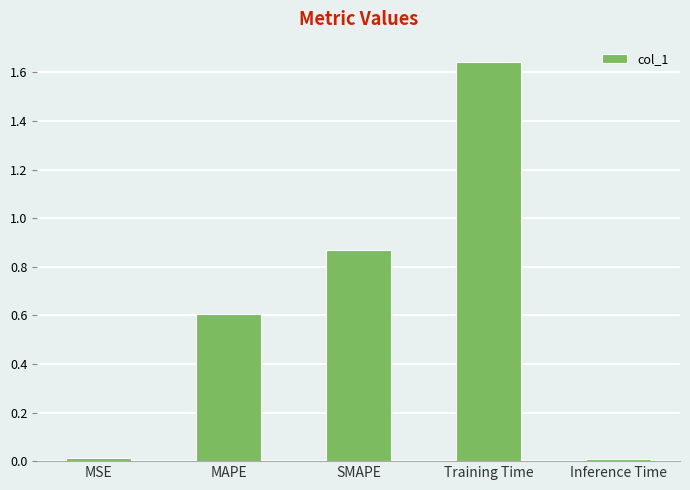

What is the label of the 1st bar from the left?

MSE